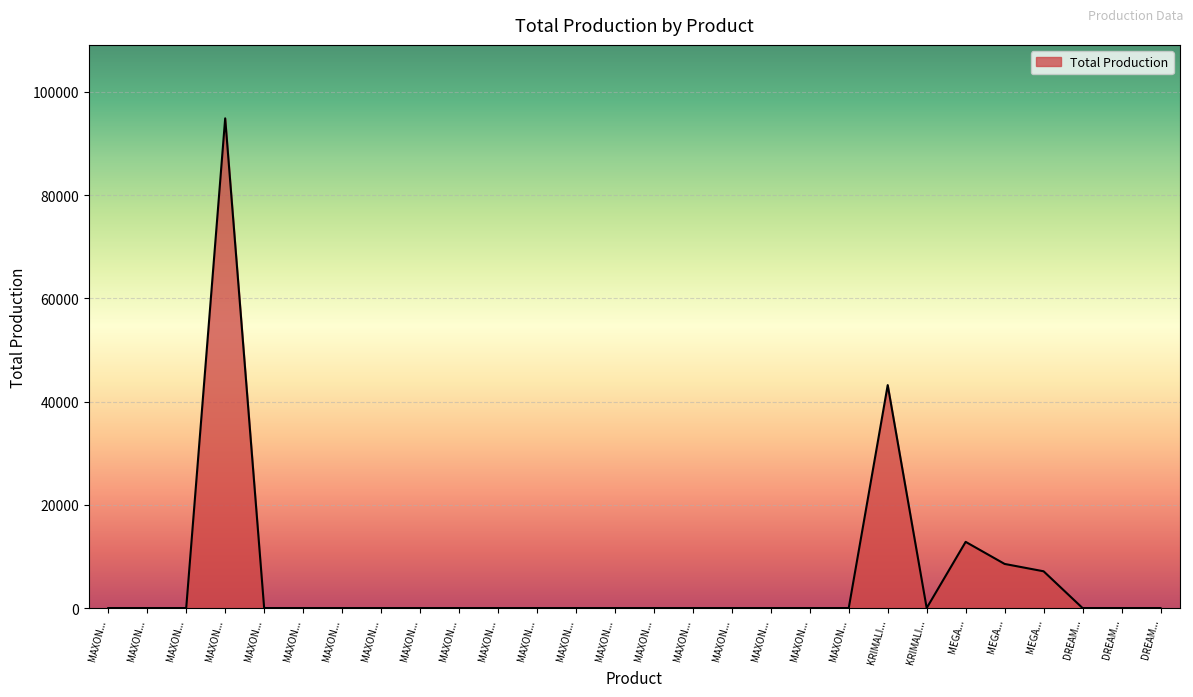

Where is the first local maximum?

MAXON...